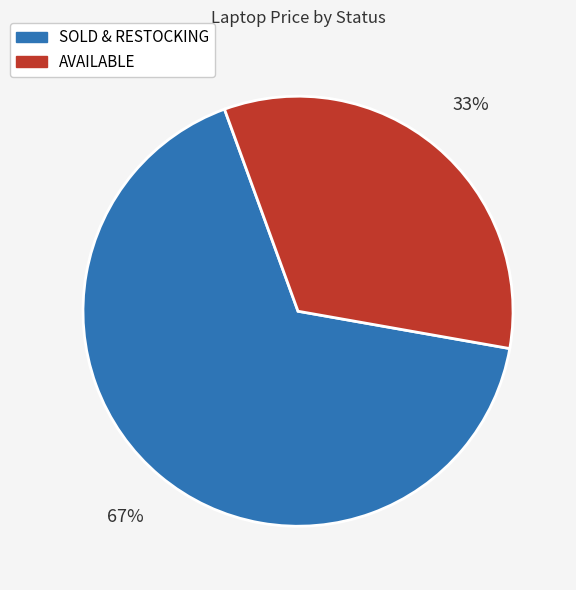

To the nearest percent, what is the average slice percentage?

50%